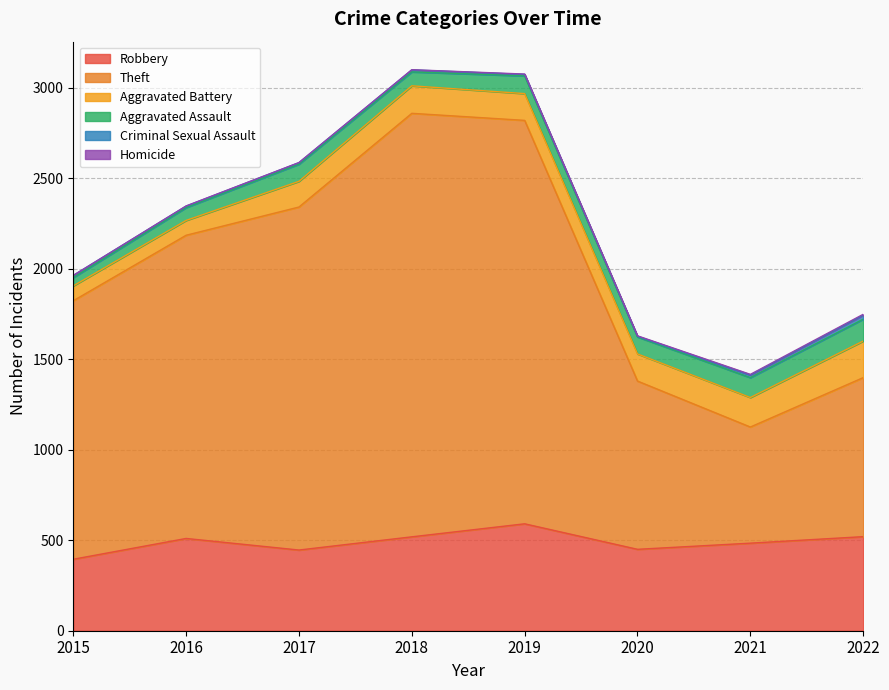

Reading right to left, what are all the values shown in this chart?

Robbery: 520	484	450	591	519	446	510	395
Theft: 879	642	930	2230	2341	1896	1676	1429
Aggravated Battery: 202	163	150	148	152	142	82	82
Aggravated Assault: 121	110	94	98	77	95	71	46
Criminal Sexual Assault: 22	14	3	8	11	8	8	12
Homicide: 5	4	3	2	1	1	1	0